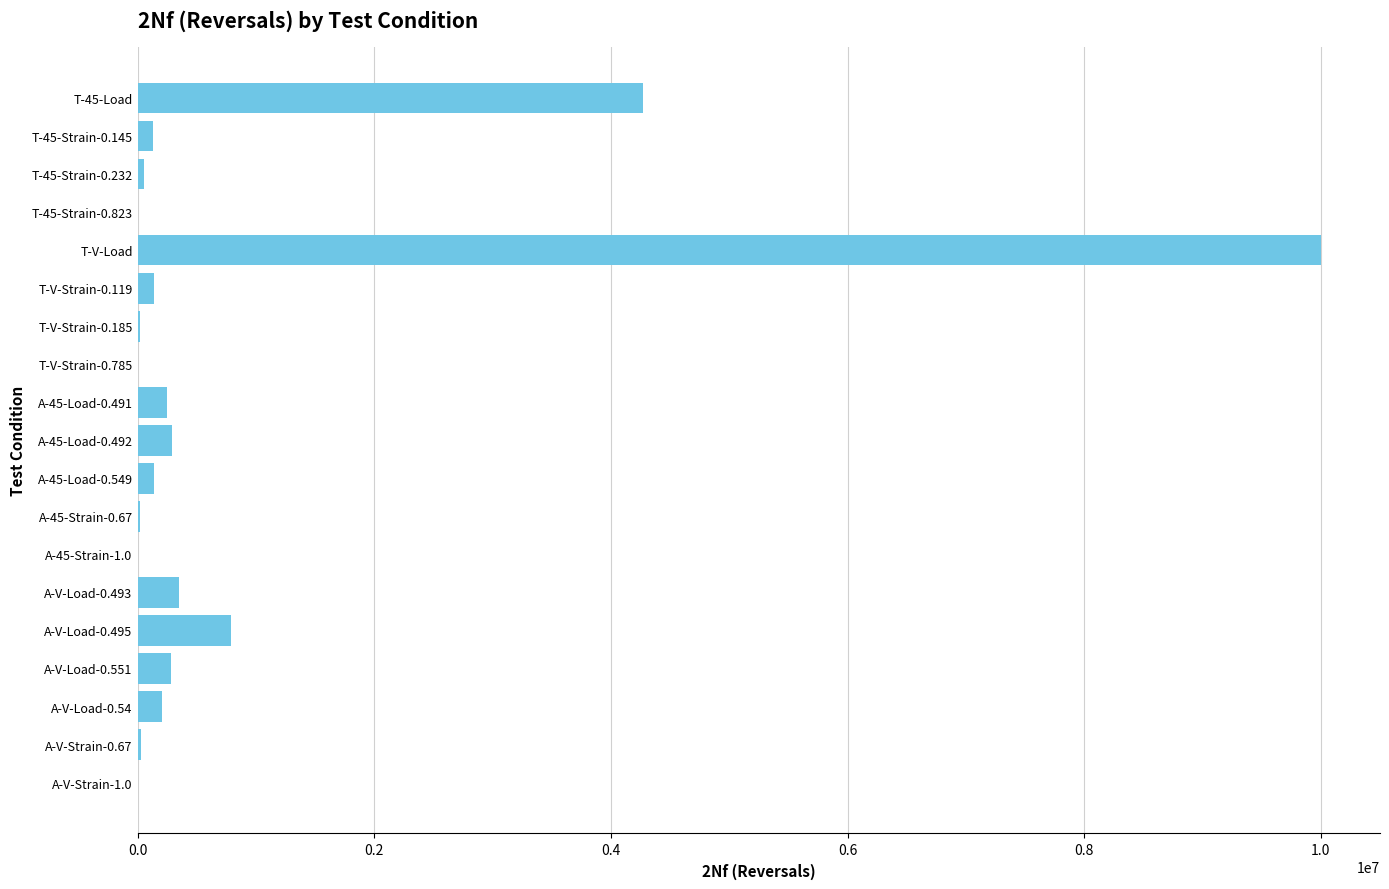

What is the greatest value displayed?

10000000